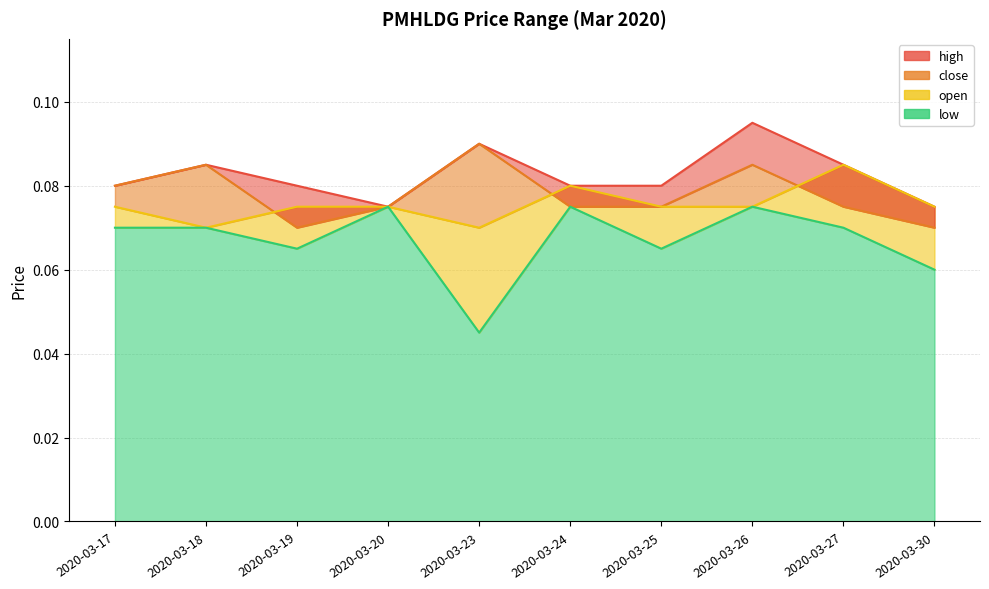

Which label corresponds to the largest value in the chart?

2020-03-26